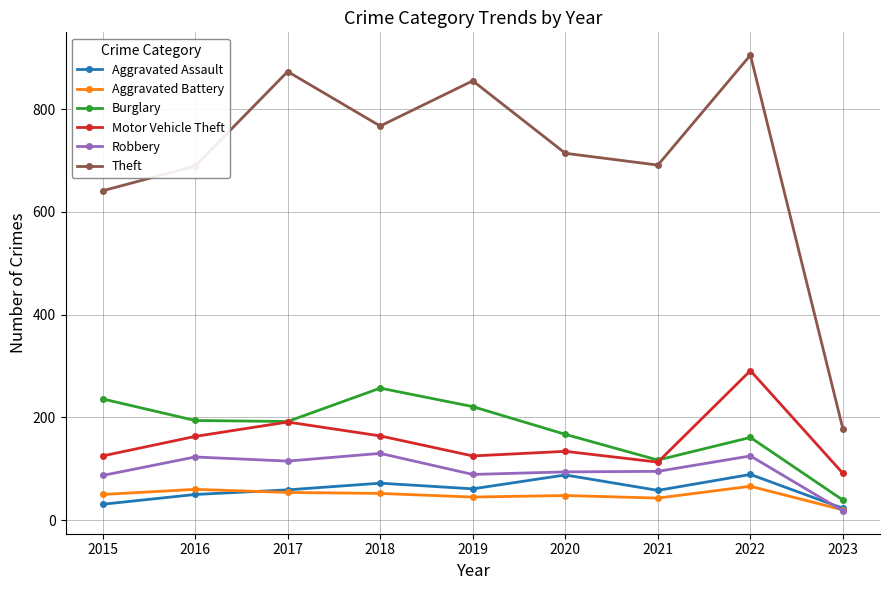

What is the lowest value of the Burglary series?

39